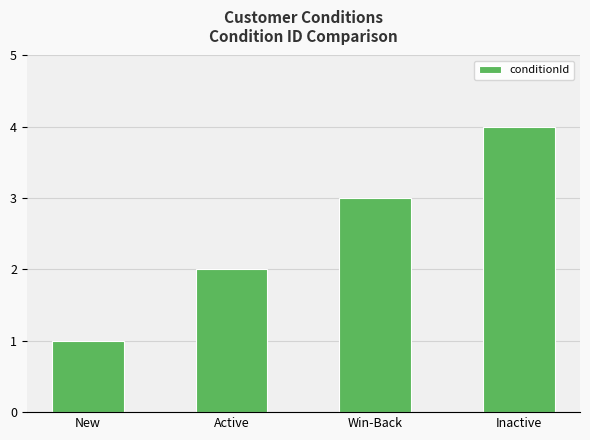

Which label corresponds to the smallest value in the chart?

New